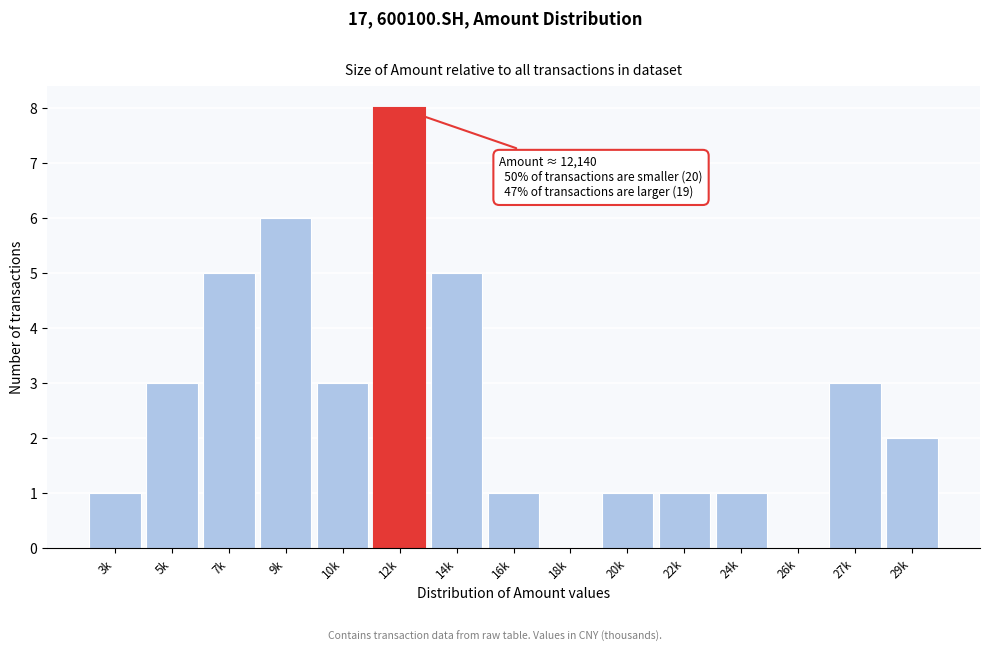

Reading left to right, extract all data points from this chart.

3k=1	5k=3	7k=5	9k=6	10k=3	12k=8	14k=5	16k=1	18k=0	20k=1	22k=1	24k=1	26k=0	27k=3	29k=2